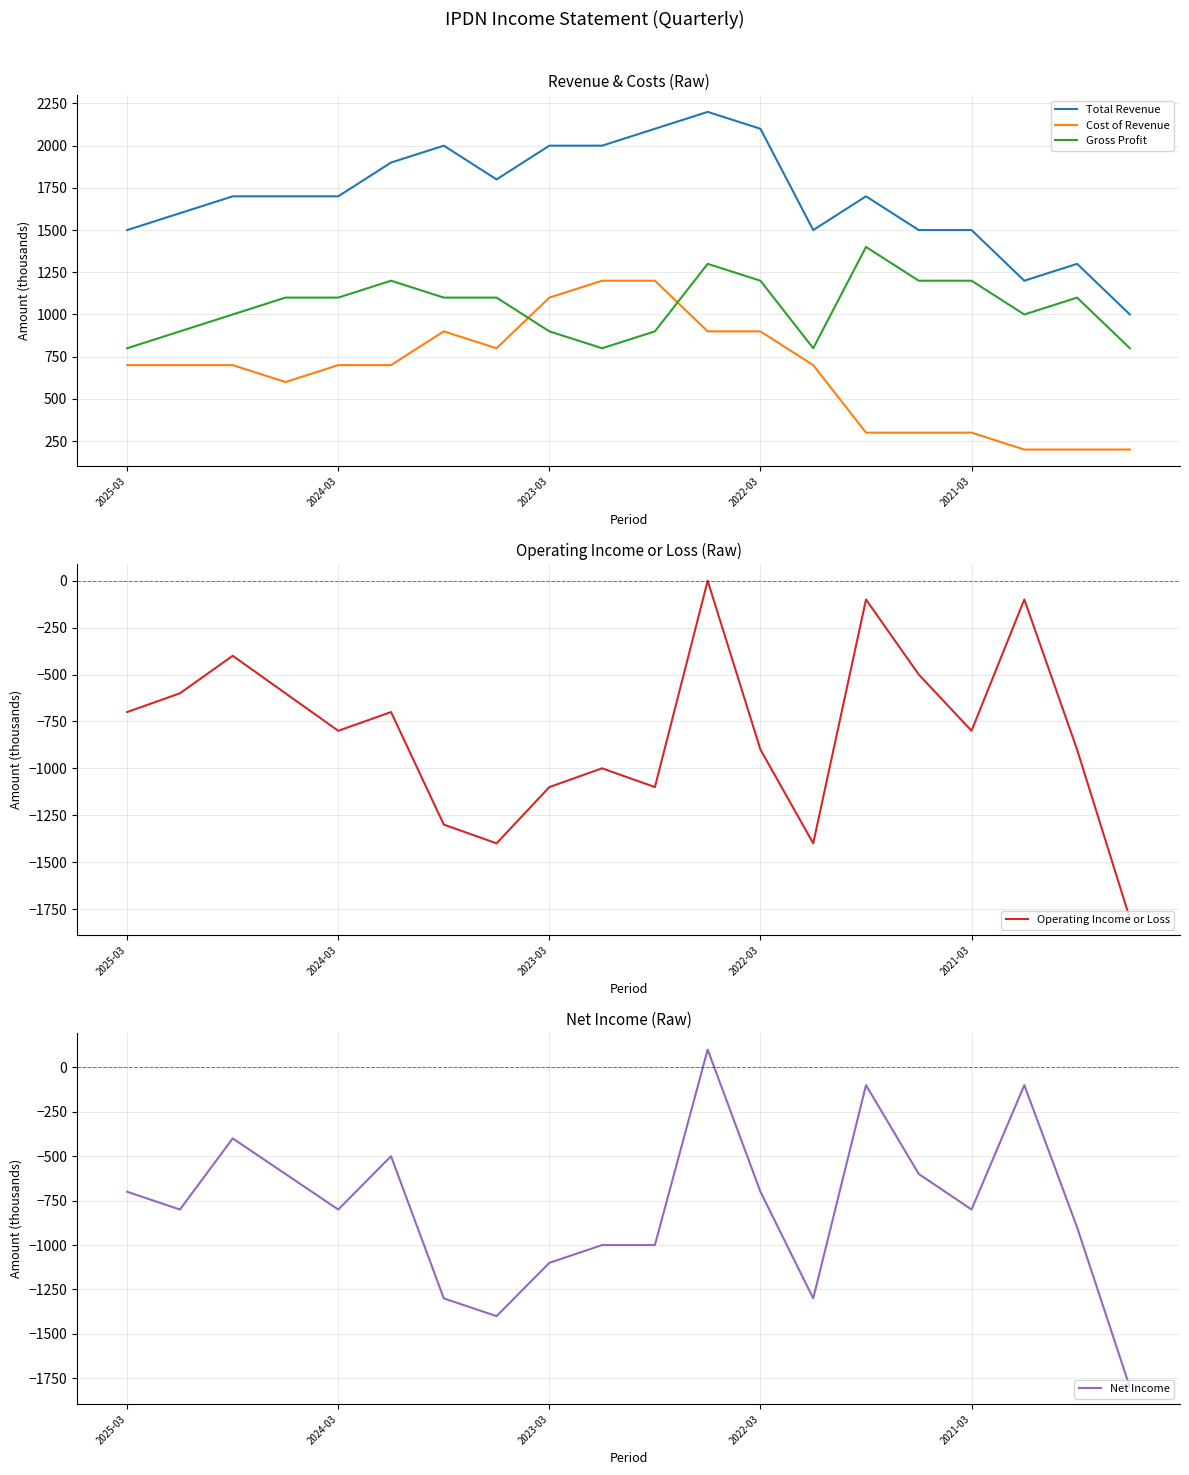

Which series has the largest total across all categories?

Total Revenue